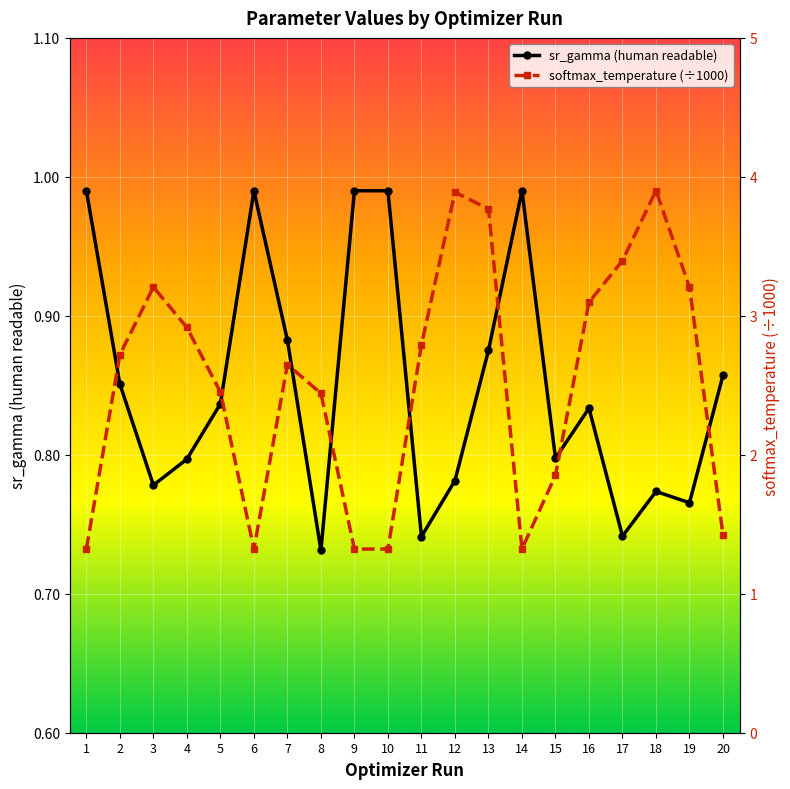

What is the maximum value for sr_gamma (human readable)?

1.0